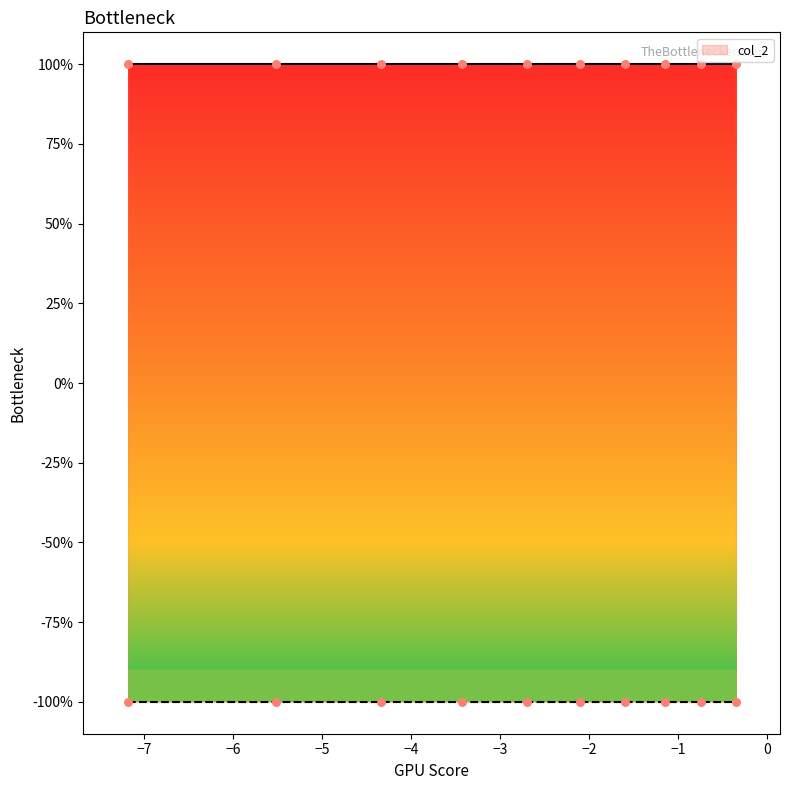

Which series contains the highest Y value?

col_2